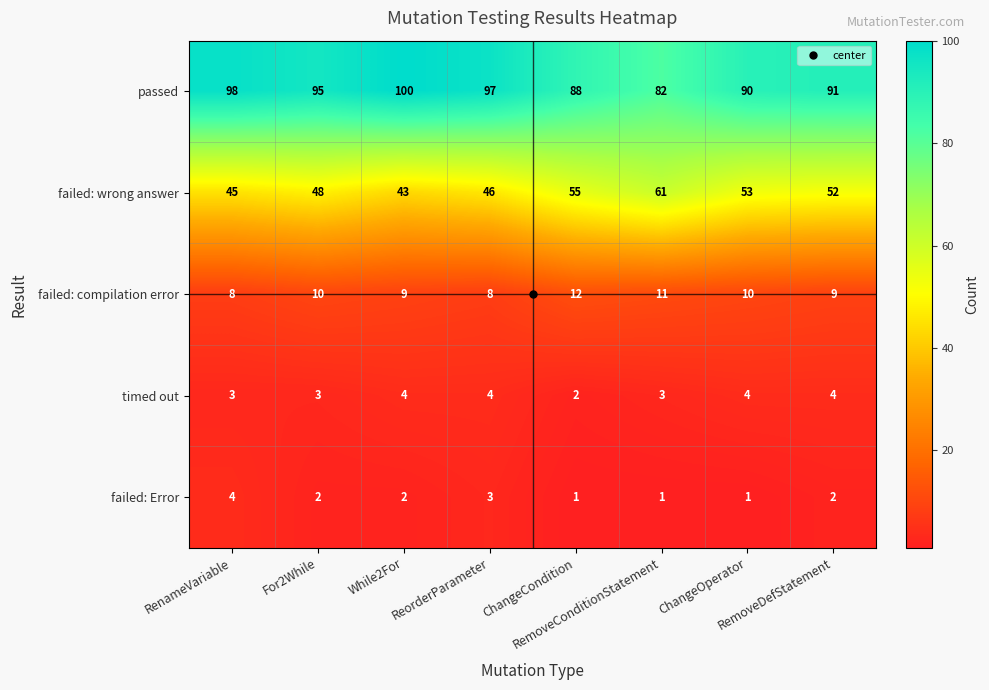

What is the average value of the failed: wrong answer series?

50